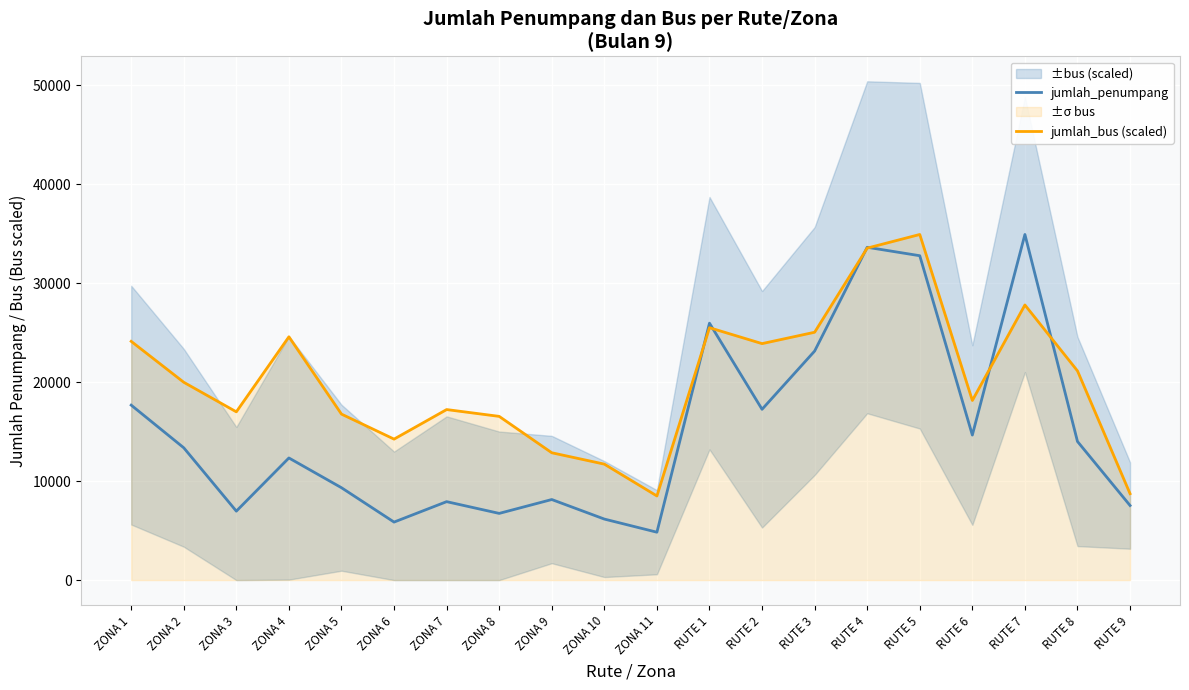

How many lines are shown in the chart?

2